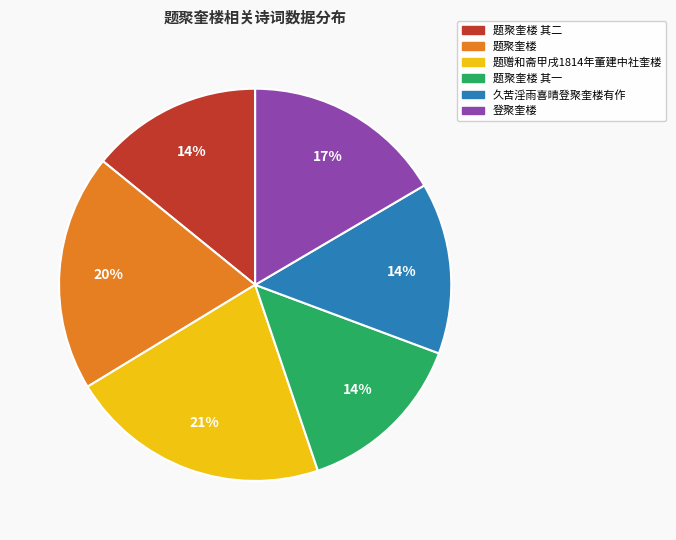

To the nearest percent, what is the difference between the largest and smallest slice percentages?

7%